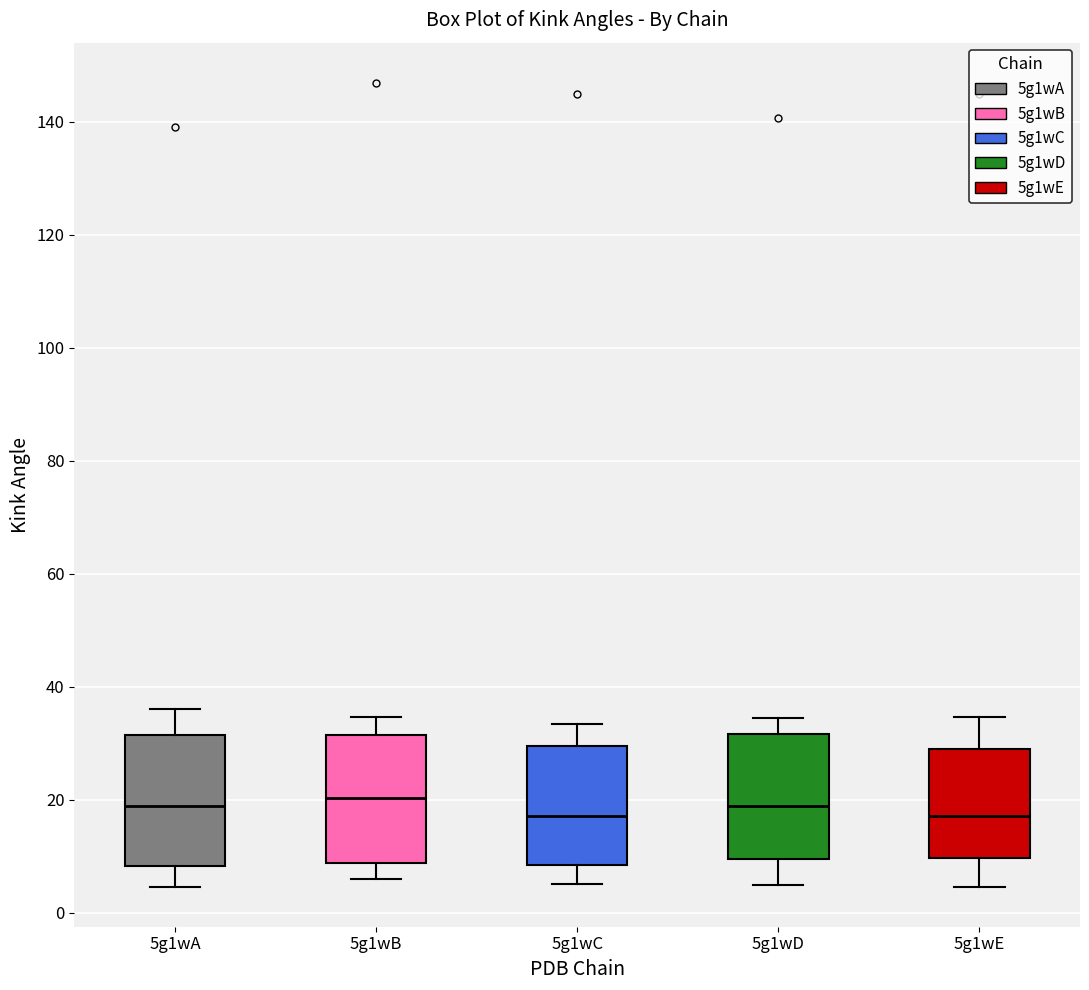

Reading left to right, transcribe this box plot: for each box, give where its median line is, the range the box spans, and where its two whiskers end, as read against the y-axis. The values are not printed on the chart, so give them approximately, as read against the axis.

5g1wA: median 18, box 8 to 32, whiskers 4 to 36
5g1wB: median 20, box 8 to 32, whiskers 6 to 34
5g1wC: median 18, box 8 to 30, whiskers 6 to 34
5g1wD: median 18, box 10 to 32, whiskers 4 to 34
5g1wE: median 18, box 10 to 30, whiskers 4 to 34